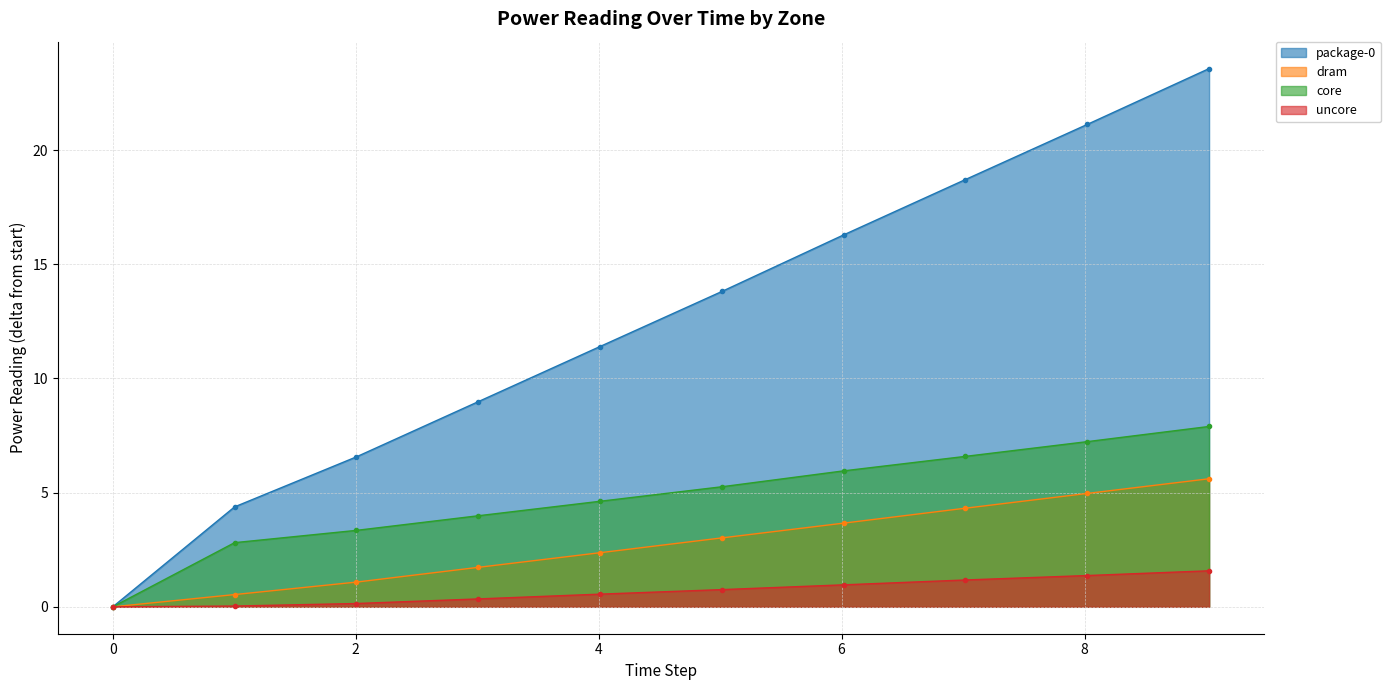

At how many categories does at least one series exceed 13?

5